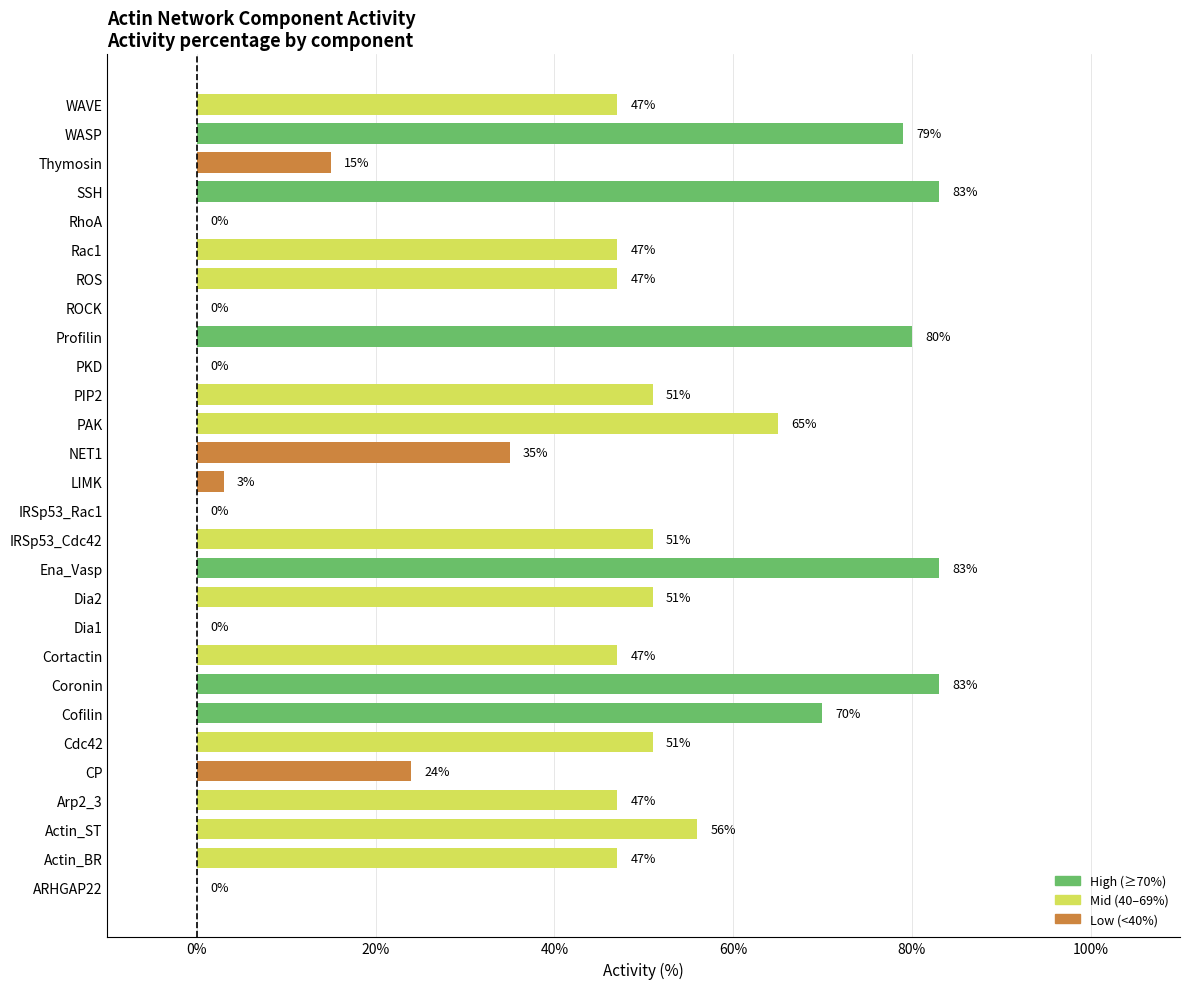

Between PIP2 and Profilin, which is larger?

Profilin